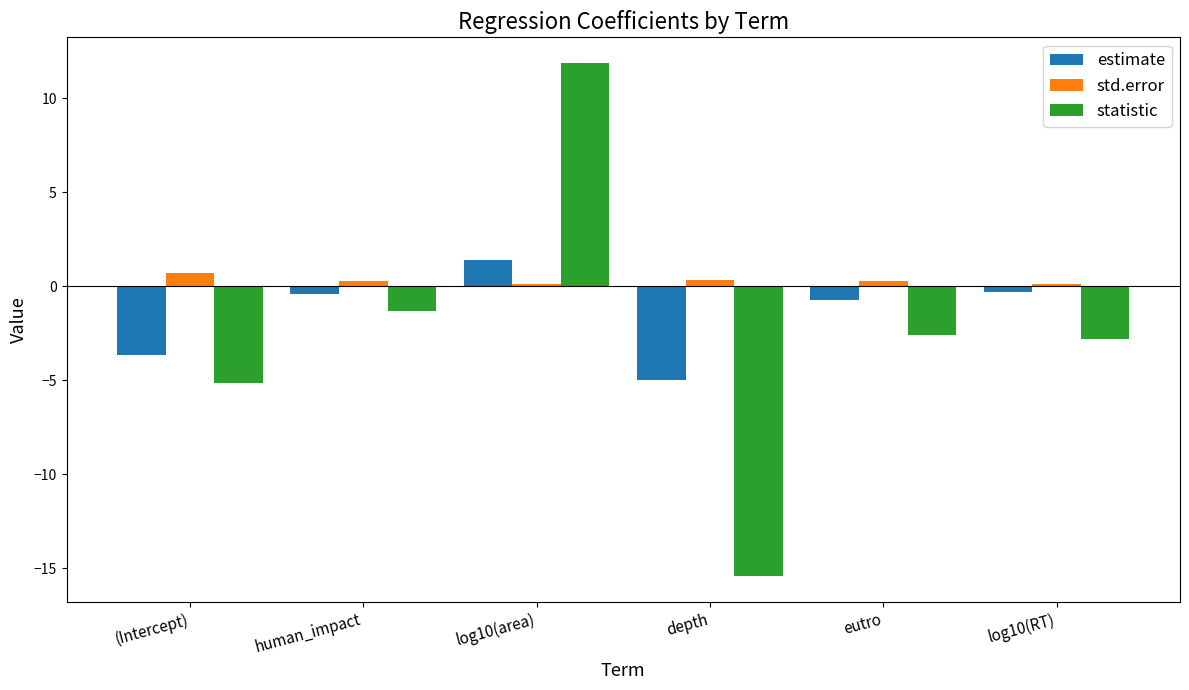

Count the number of categories in the chart.

6